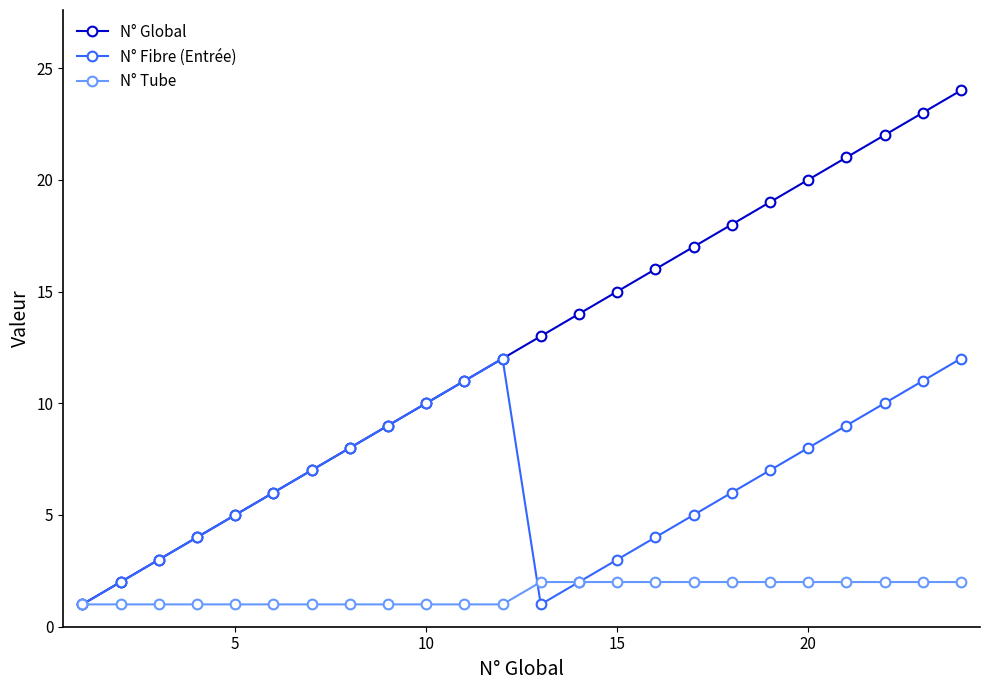

What is the average value of the N° Tube series?

2